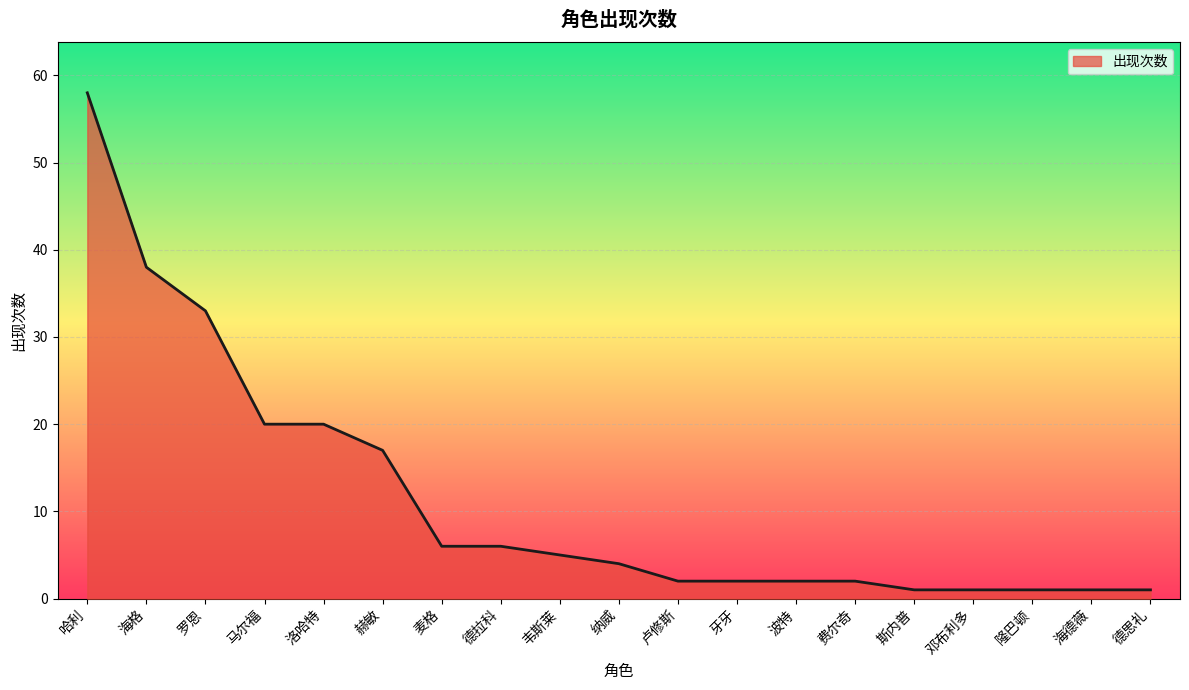

True or false: the data shows 1 at 邓布利多.

True